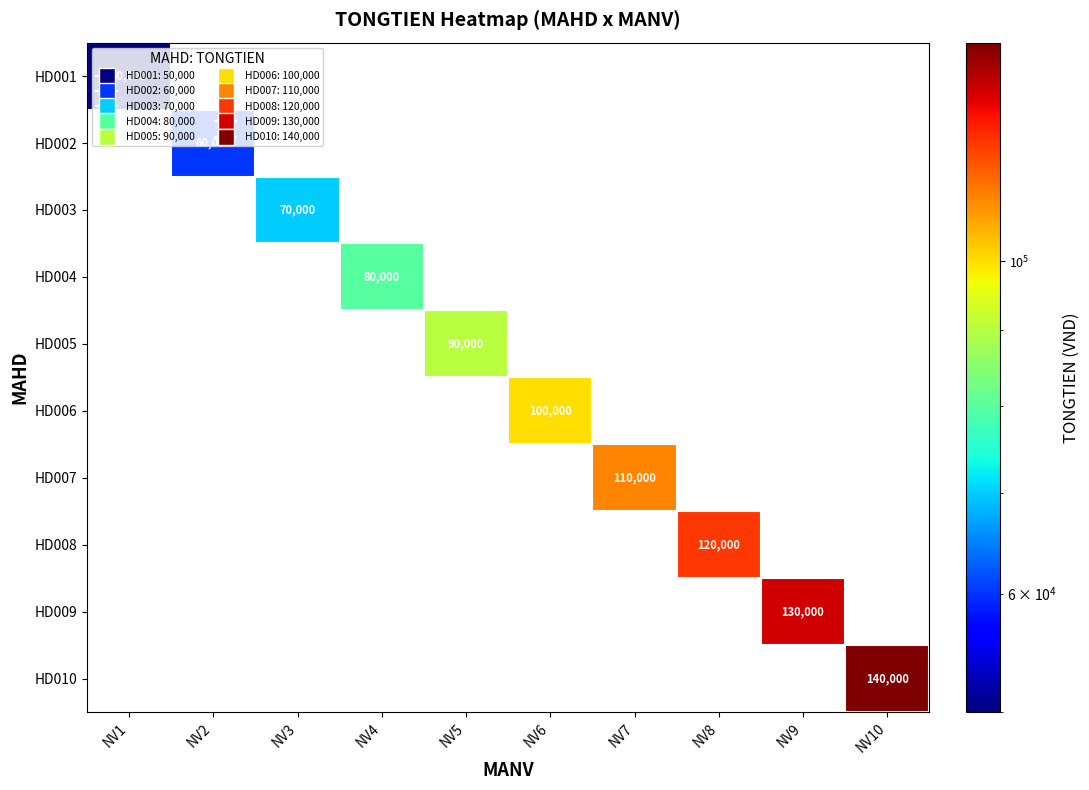

True or false: HD007 has a value of 110000 at NV7.

True